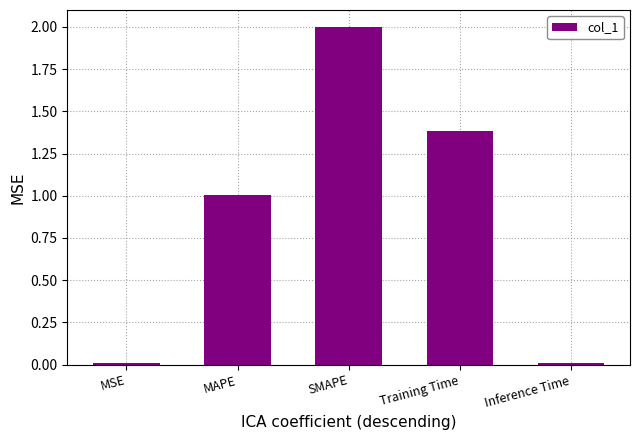

Which has a higher value, MAPE or SMAPE?

SMAPE